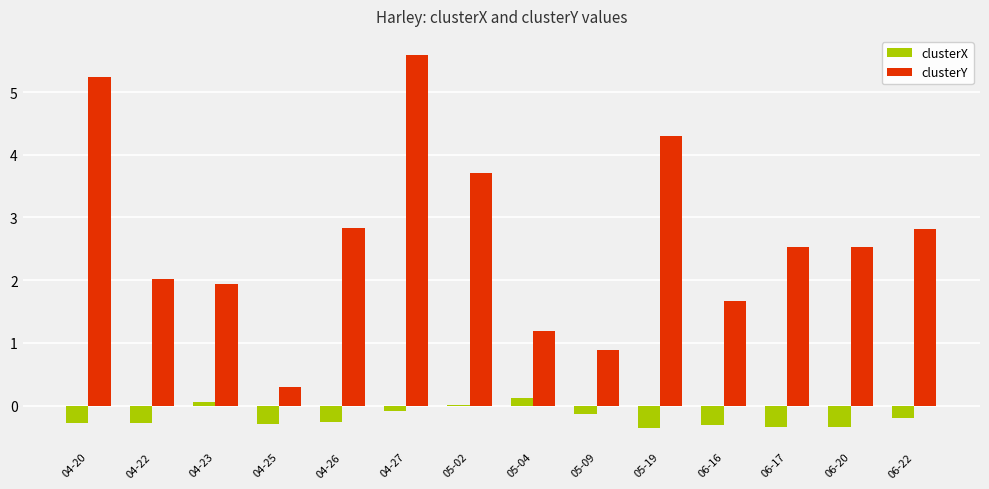

What is the greatest value displayed?

5.6